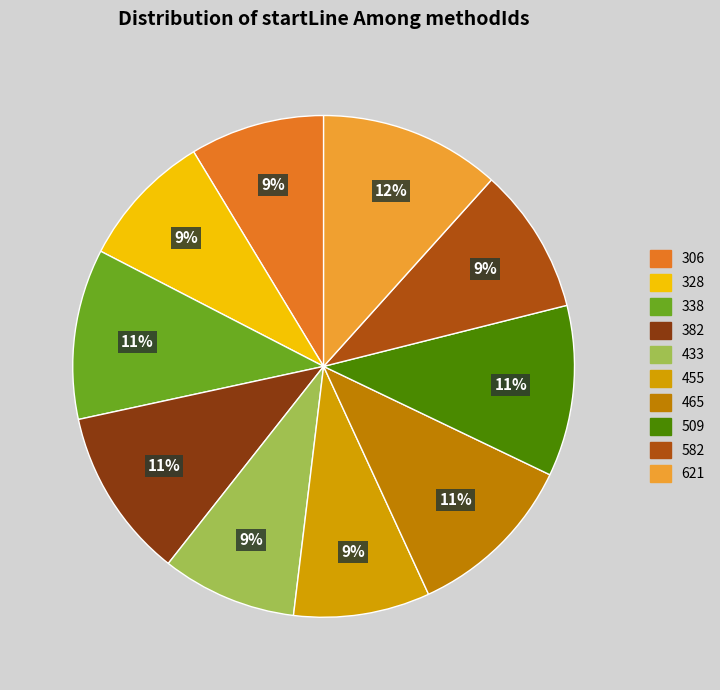

What percentage is the 338 slice, to the nearest percent?

11%